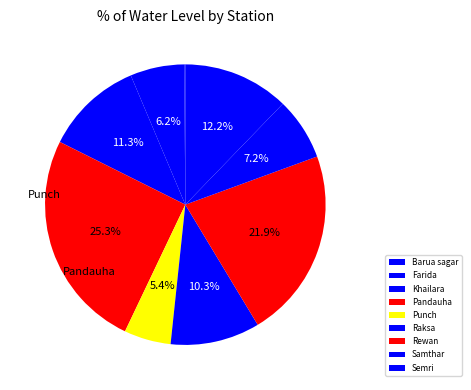

How many segments does this pie chart have?

9